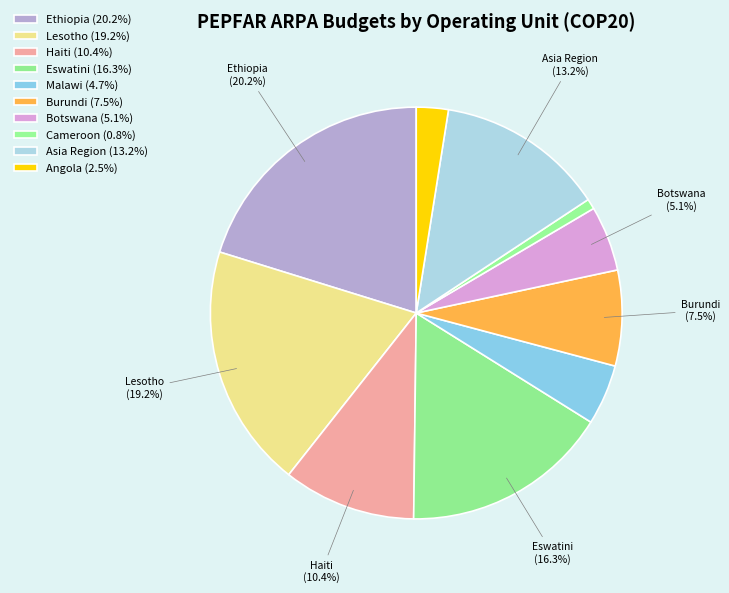

Rank the categories by value from highest to lowest.

Ethiopia, Lesotho, Eswatini, Asia Region, Haiti, Burundi, Botswana, Malawi, Angola, Cameroon